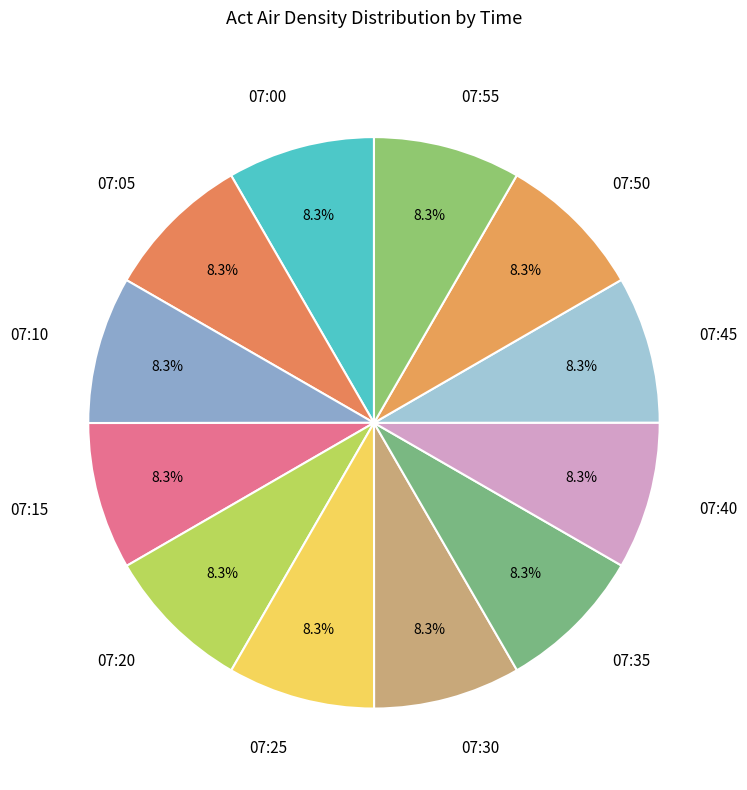

Is the sum of 07:40 and 07:30 greater than half?

No